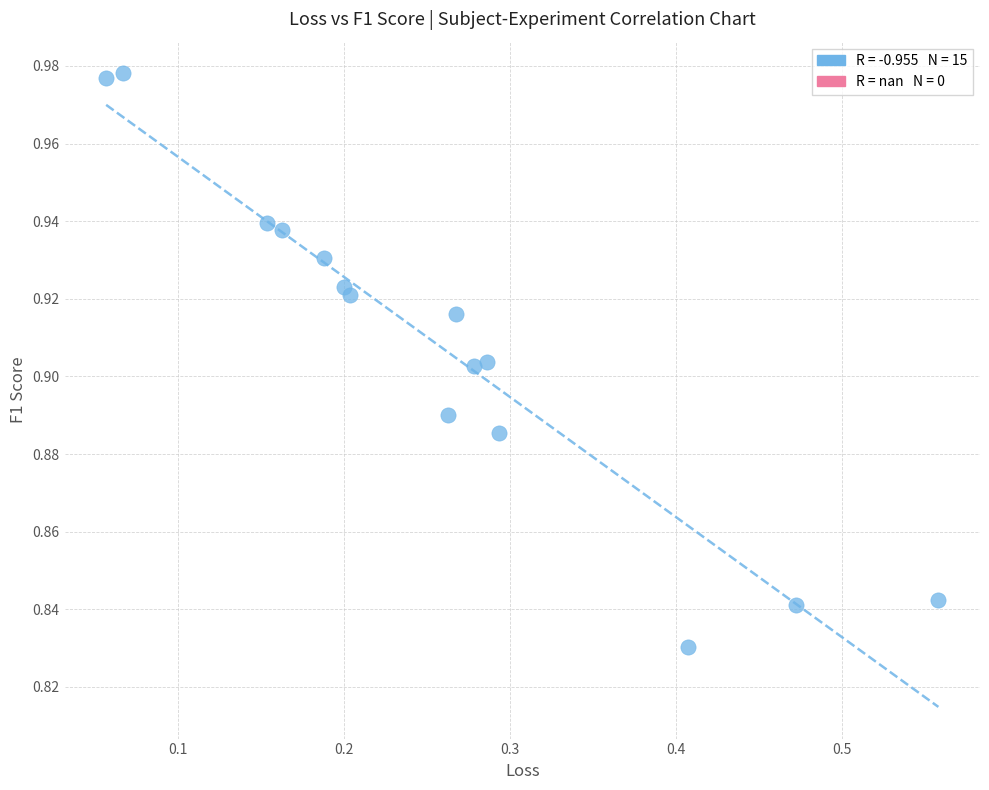

What is the range of X values (max minus min)?

0.5